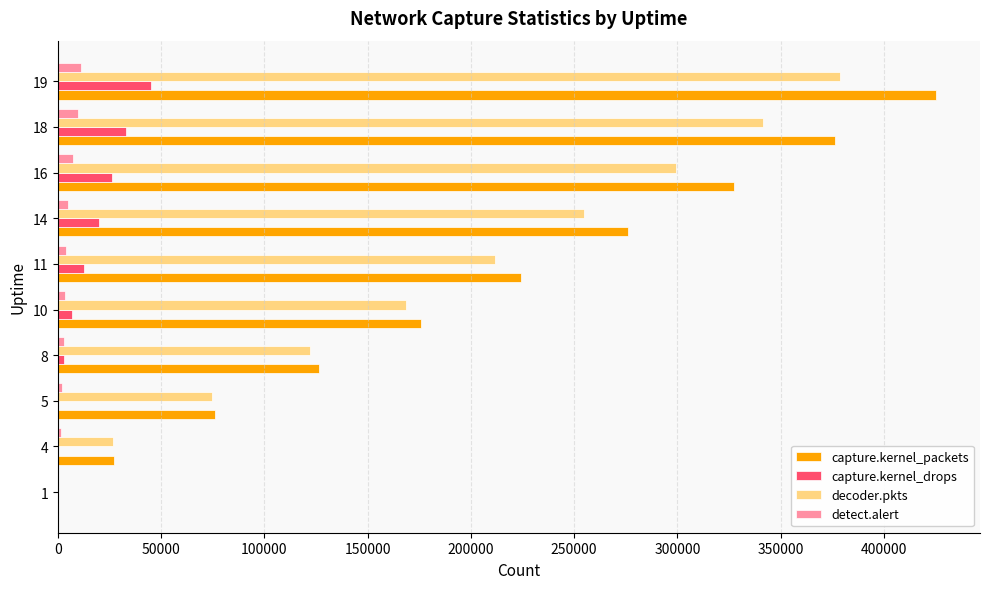

The value of capture.kernel_drops at 14 is 19808. True or false?

True